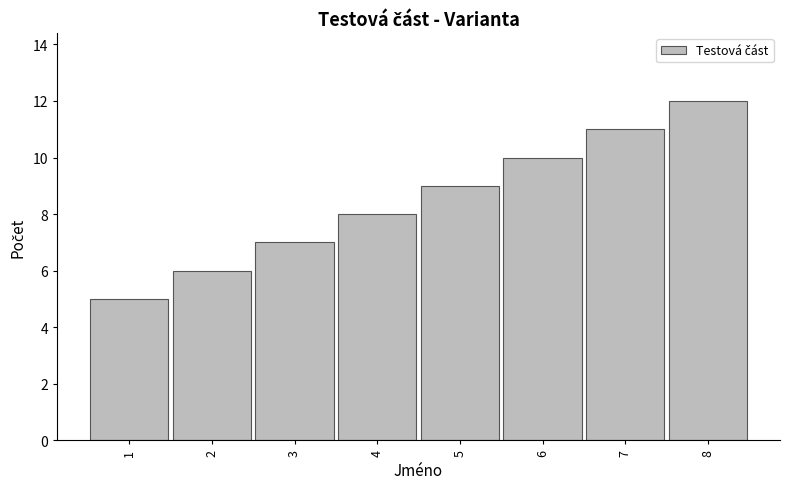

Reading left to right, what are all the values shown in this chart?

5	6	7	8	9	10	11	12